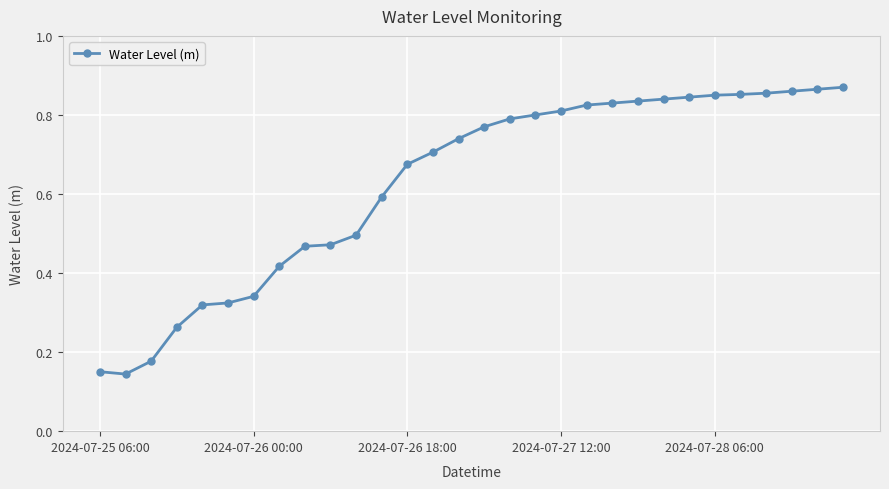

How many lines are shown in the chart?

1